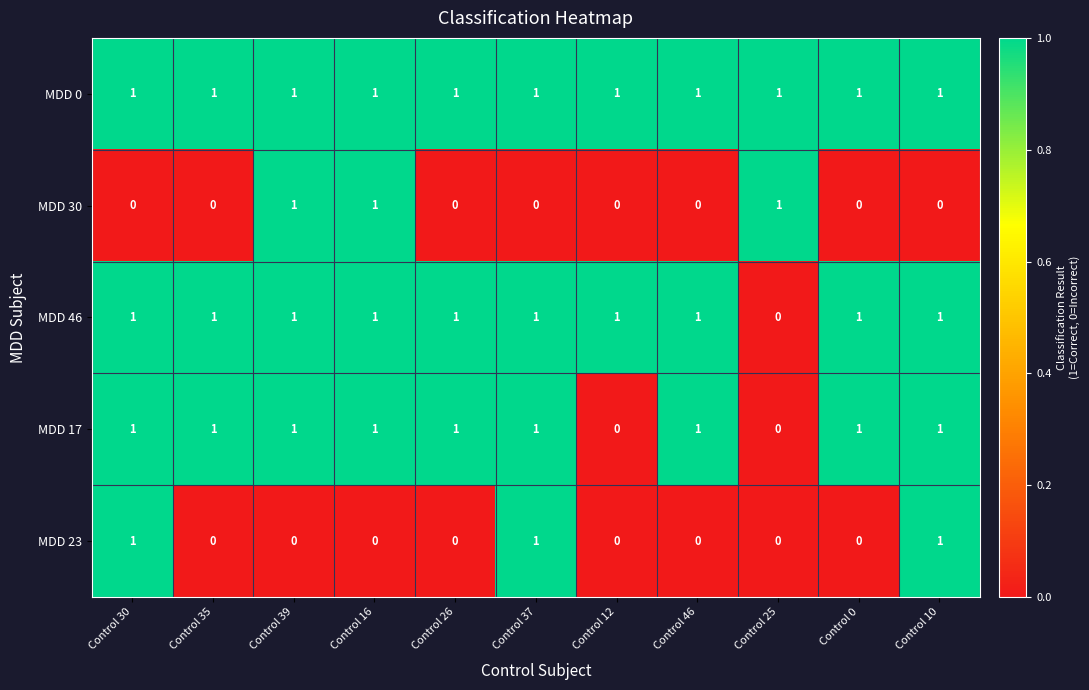

What is the total value across all series at Control 39?

4